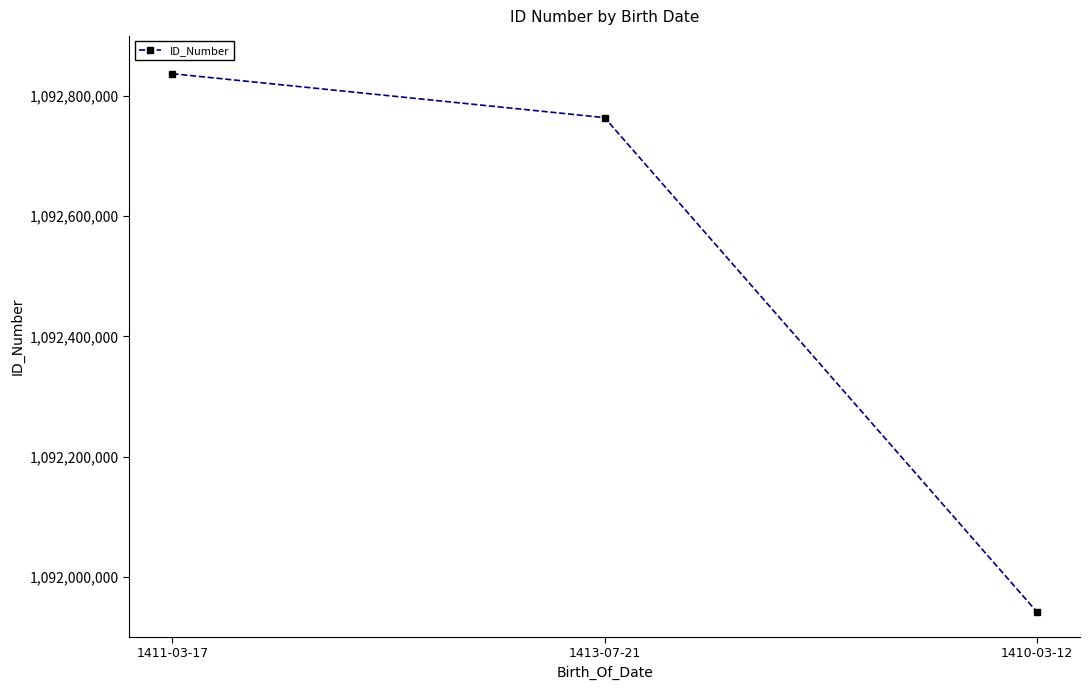

How many data points are less than 1092763984?

1